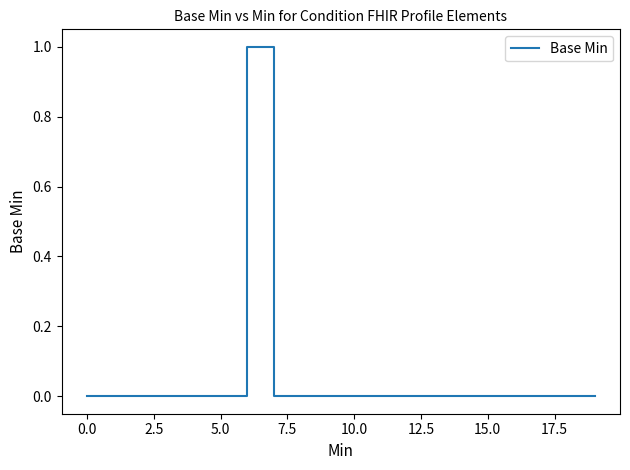

Is this an area chart (filled region under the line)?

No